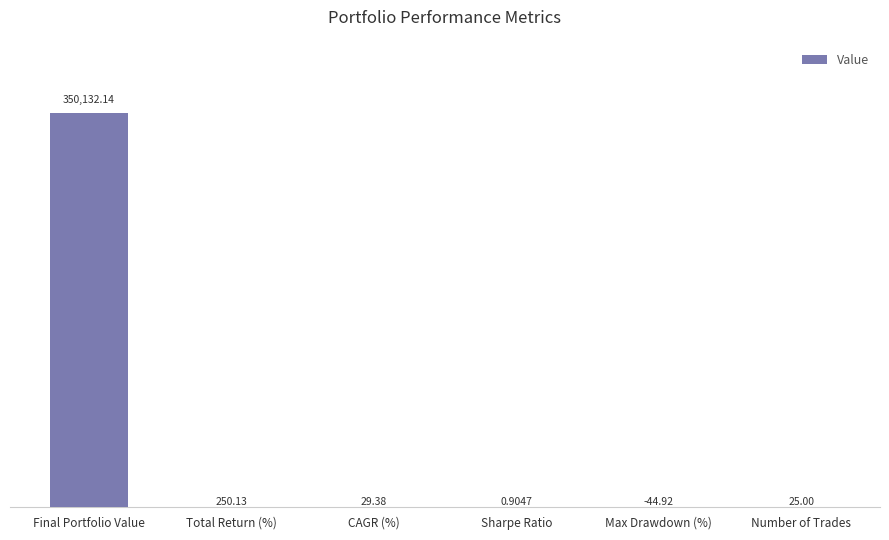

At which label does the data first exceed 44?

Final Portfolio Value